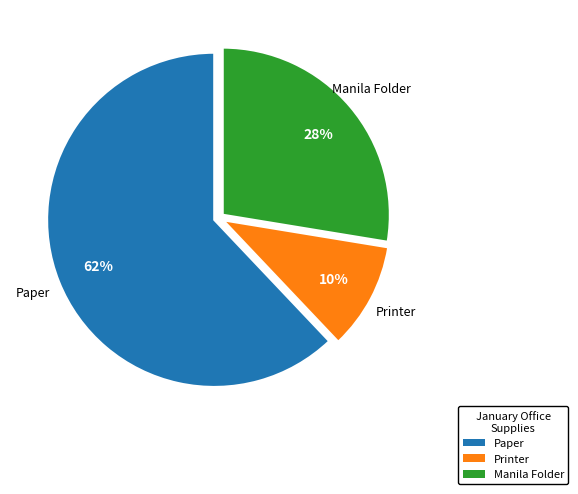

How many slices are in this pie chart?

3